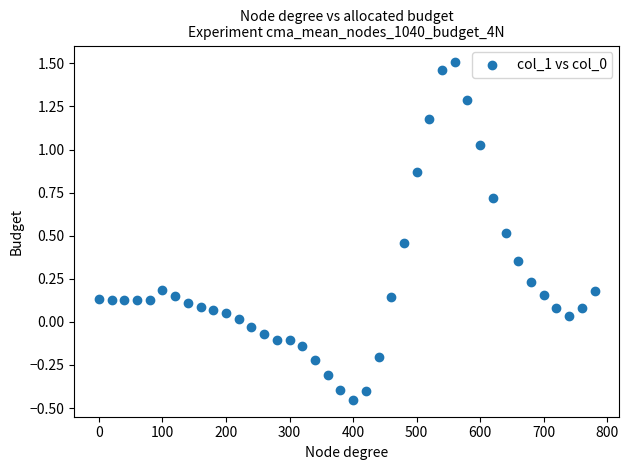

What is the range of X values (max minus min)?

780.0